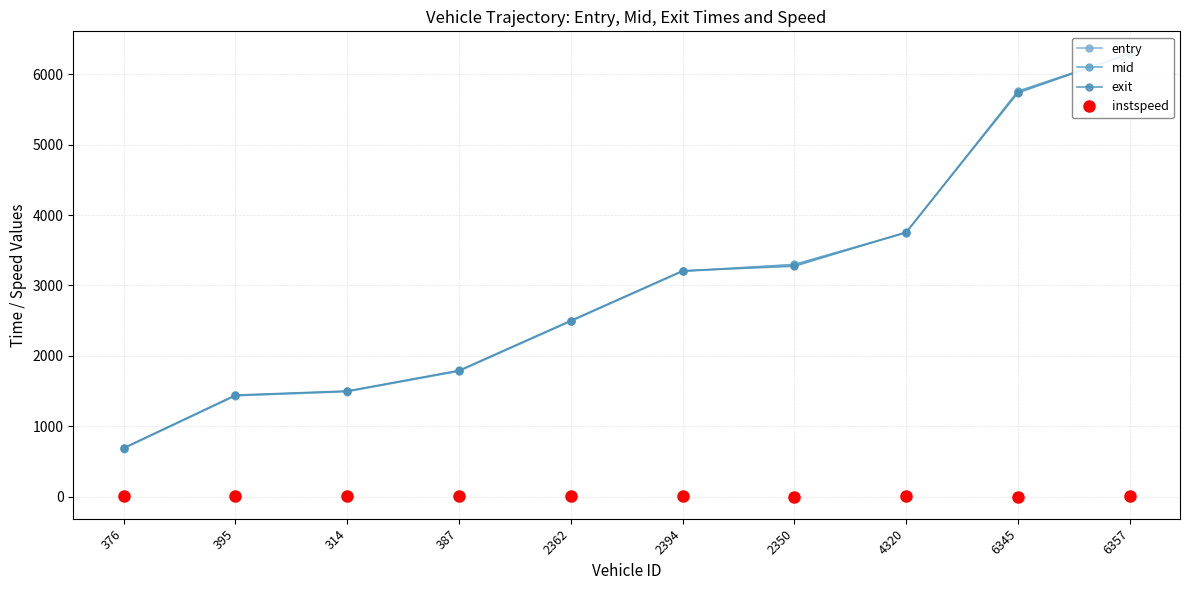

Reading left to right, transcribe all the data shown in this chart.

entry: 376=685.8	395=1434.6	314=1493.8	387=1783.9	2362=2491.3	2394=3199.1	2350=3293.7	4320=3747.3	6345=5751.7	6357=6281.3
mid: 376=690.2	395=1439.2	314=1498.2	387=1789.0	2362=2496.5	2394=3204.4	2350=3298.2	4320=3751.6	6345=5756.4	6357=6286.5
exit: 376=694.8	395=1444.9	314=1502.8	387=1794.0	2362=2501.7	2394=3209.2	2350=3272.7	4320=3755.9	6345=5732.5	6357=6291.7
instspeed: 376=13.2	395=14.1	314=12.9	387=12.2	2362=12.0	2394=12.9	2350=5.0	4320=13.5	6345=5.0	6357=11.5